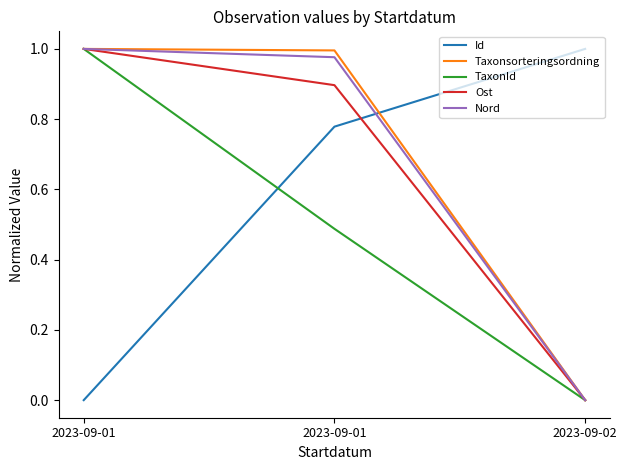

Is this an area chart (filled region under the line)?

No